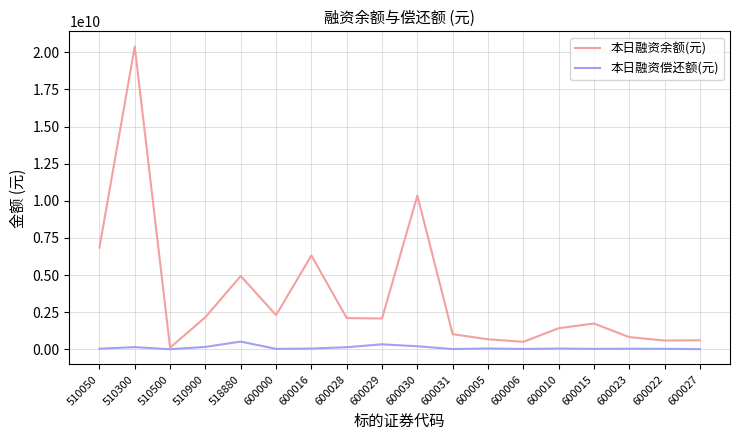

The 本日融资偿还额(元) series shows 26476506 at 600000. True or false?

True